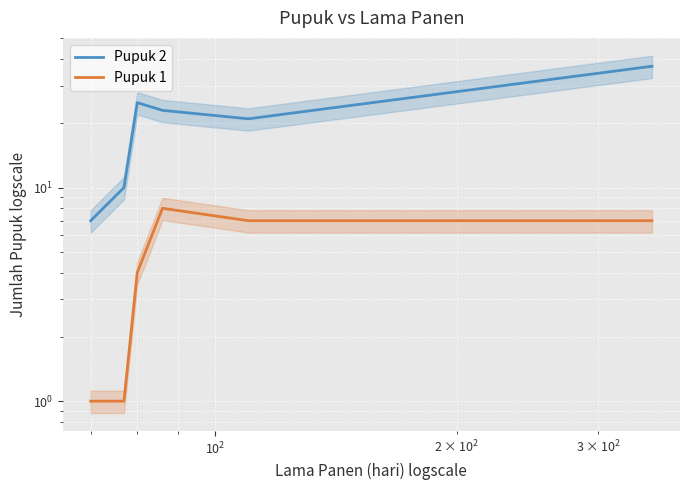

What is the maximum value shown in the chart?

37